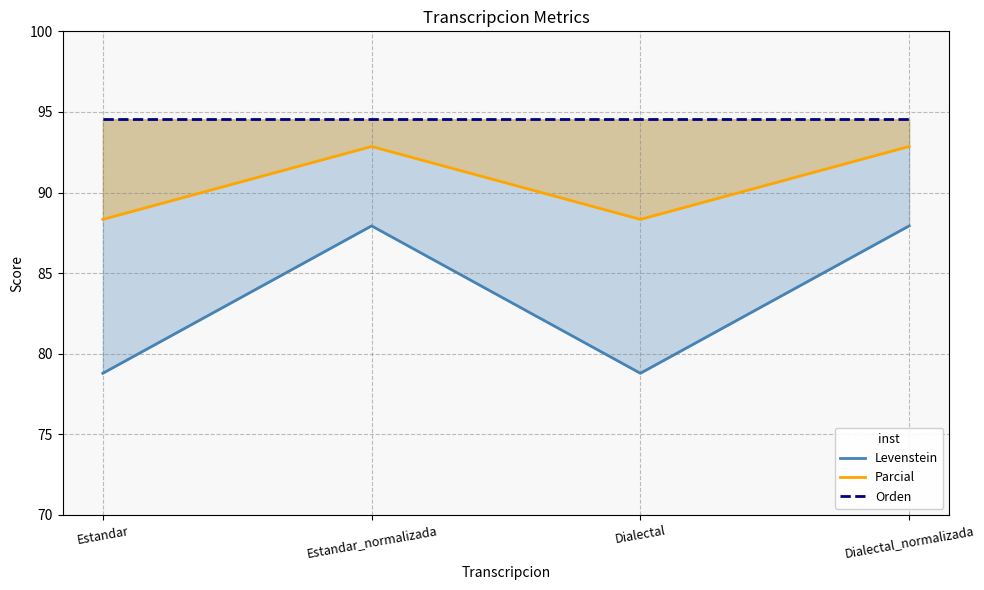

Rank the categories by Parcial value from highest to lowest.

Estandar_normalizada, Dialectal_normalizada, Estandar, Dialectal